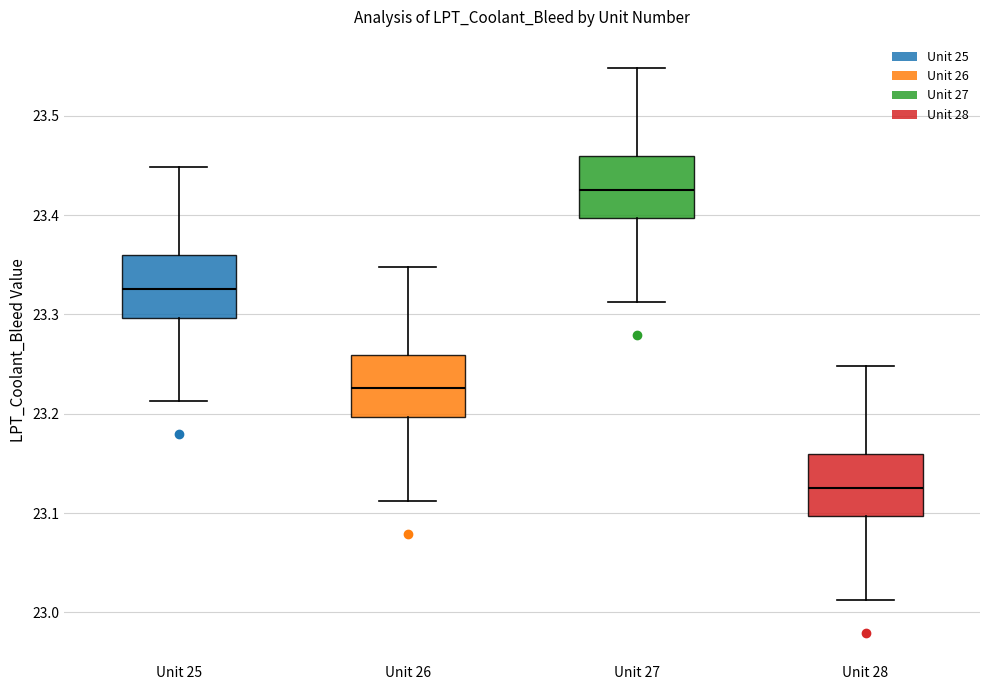

Reading left to right, read every box against the y-axis: the position of its median line, the range the box covers, and the ends of its whiskers. The values are not printed on the chart, so give them approximately, as read against the axis.

Unit 25: median 23.33, box 23.30 to 23.36, whiskers 23.21 to 23.45
Unit 26: median 23.23, box 23.20 to 23.26, whiskers 23.11 to 23.35
Unit 27: median 23.43, box 23.40 to 23.46, whiskers 23.31 to 23.55
Unit 28: median 23.13, box 23.10 to 23.16, whiskers 23.01 to 23.25